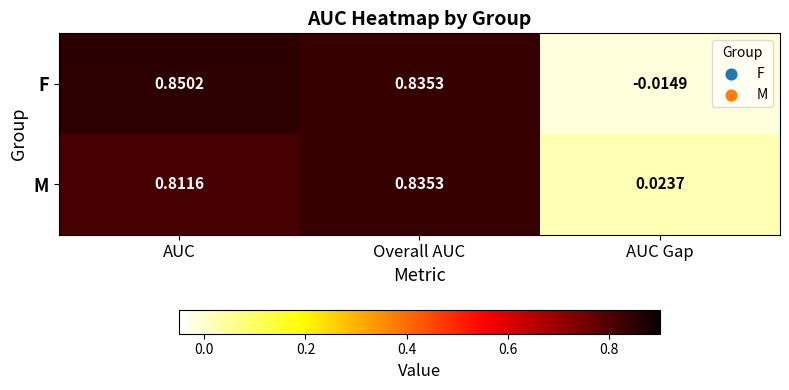

Rank the series by their maximum value, from highest to lowest.

F, M